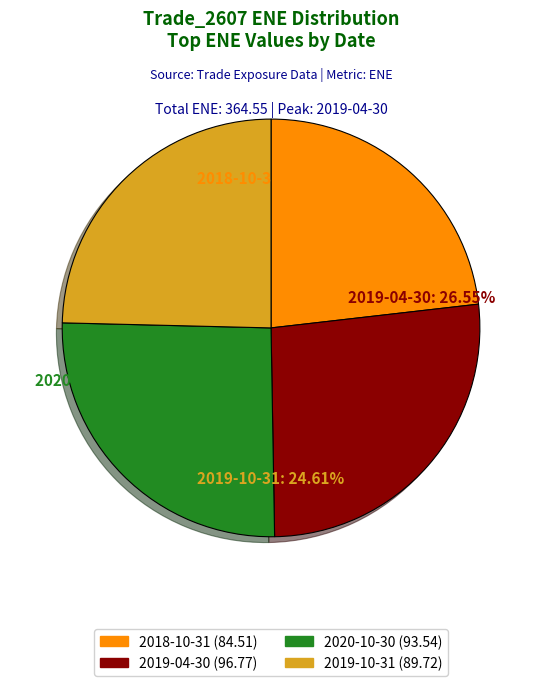

Does 2019-10-31 represent more than half of the total?

No